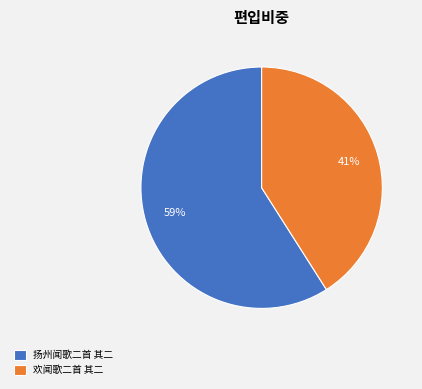

To the nearest percent, what is the difference between the largest and smallest slice percentages?

18%